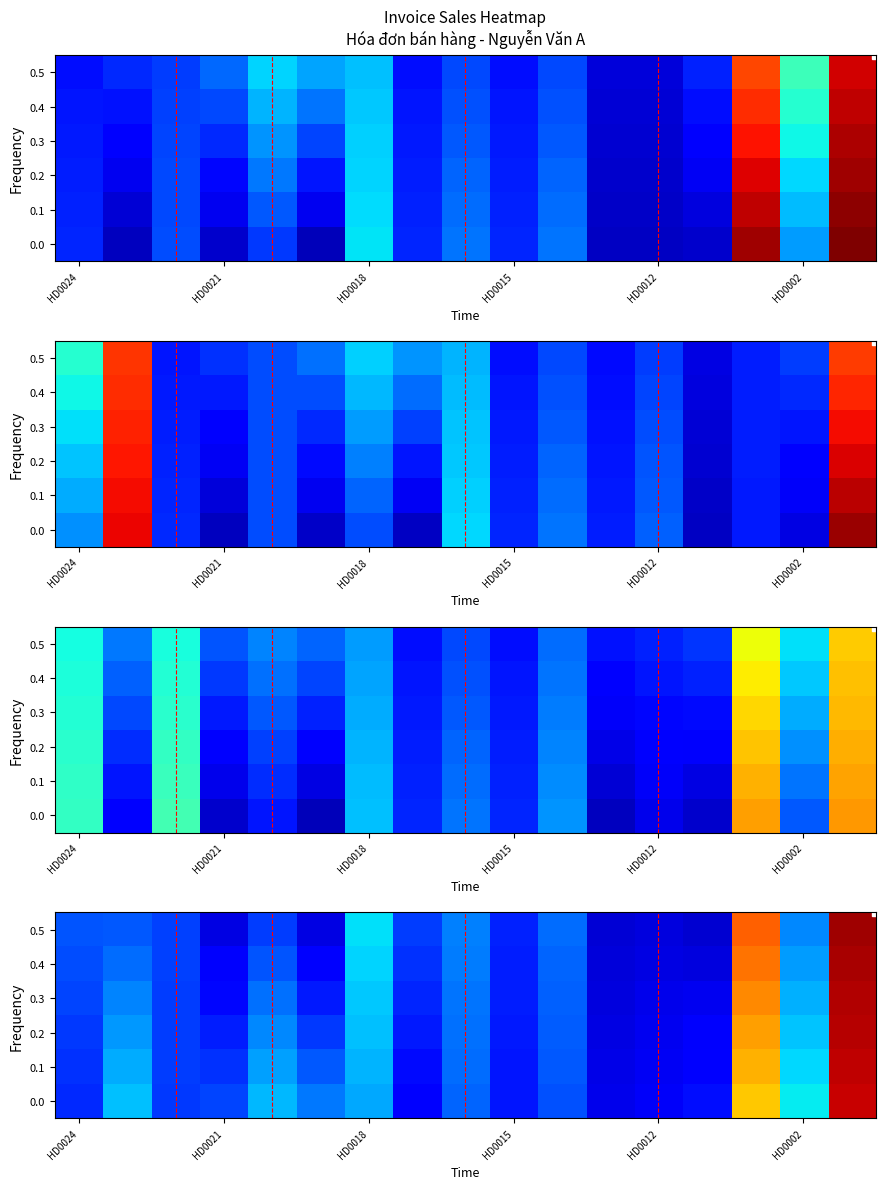

How many categories are shown in the chart?

17